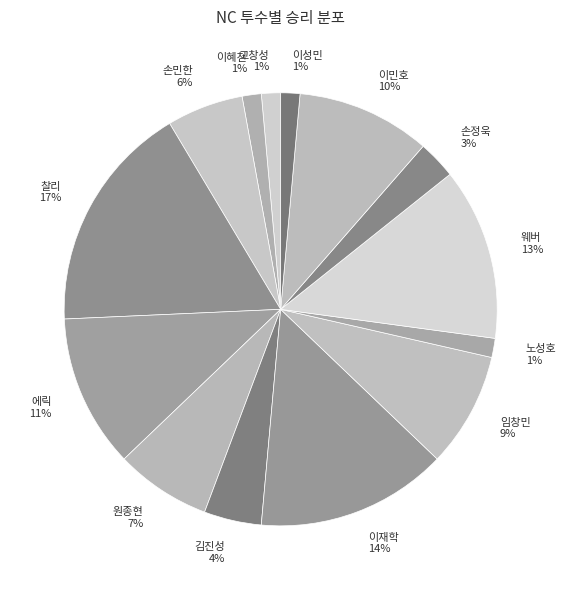

What percentage is the 손정욱 slice, to the nearest percent?

3%